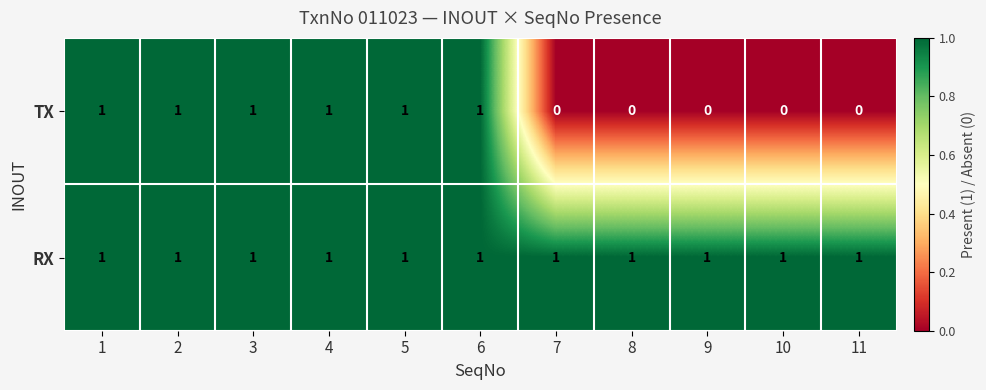

Rank the series by their average value, from lowest to highest.

TX, RX